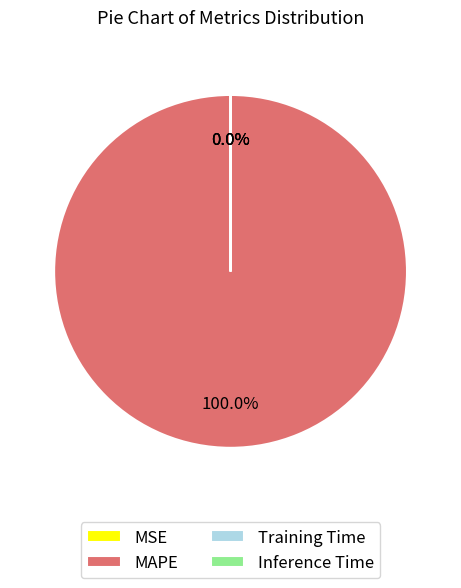

Which category has the biggest portion of the pie?

MAPE